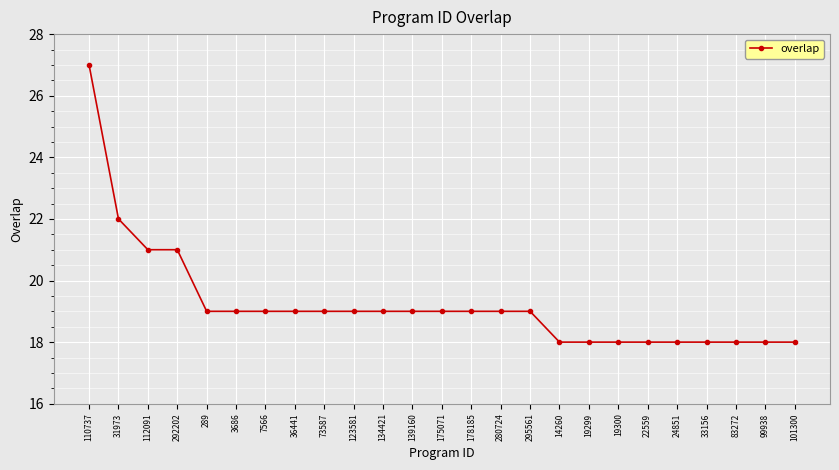

The chart shows a value of 18 at 33156. True or false?

True